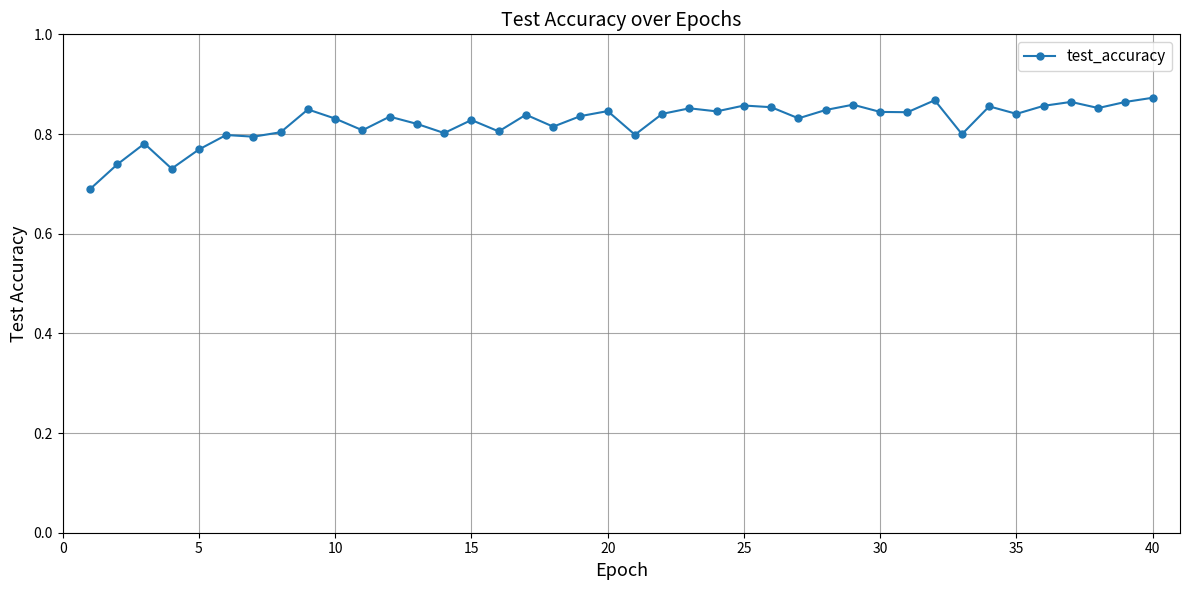

How many values are between 0 and 1?

40